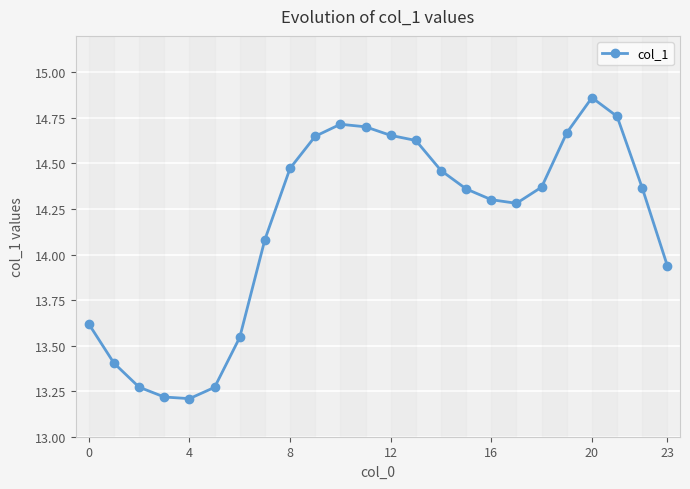

What is the sum of all values?

339.8